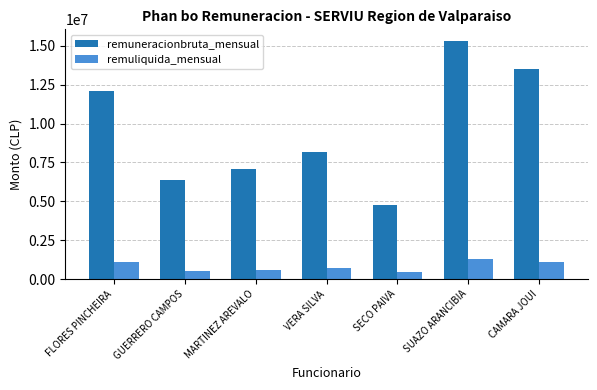

Which series has the largest total across all categories?

remuneracionbruta_mensual